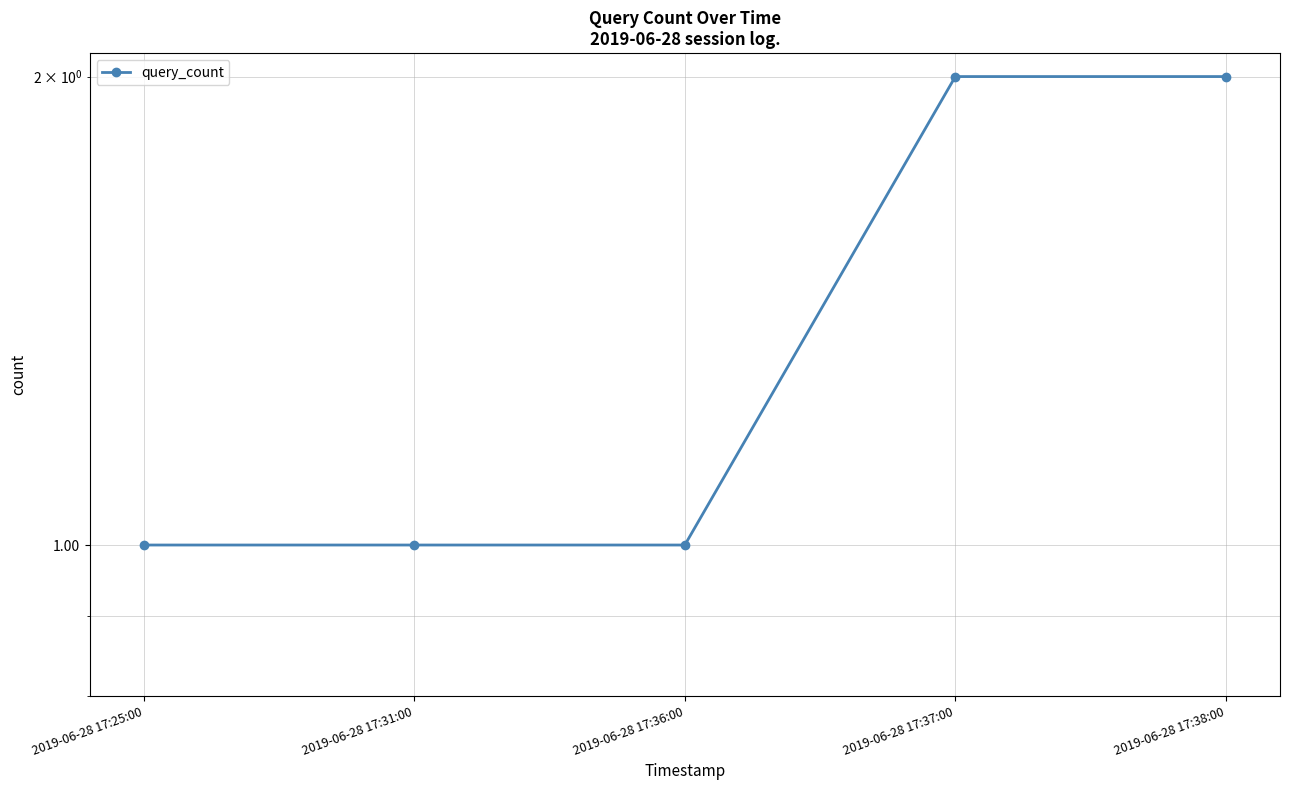

What position from the left is 2019-06-28 17:36:00?

3